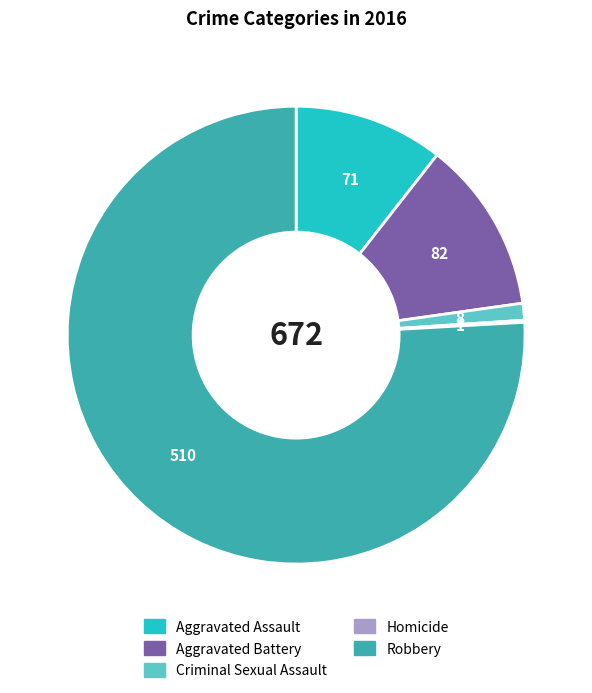

The Aggravated Assault slice represents 1% of the pie. True or false?

False